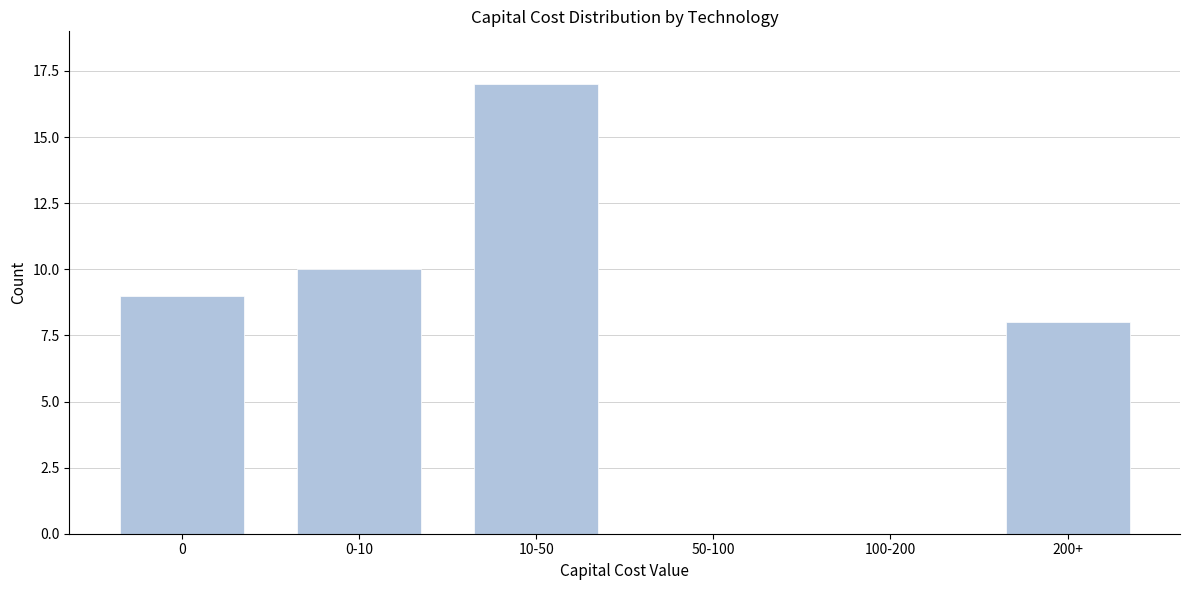

Reading left to right, what are all the values shown in this chart?

0=9	0-10=10	10-50=17	50-100=0	100-200=0	200+=8